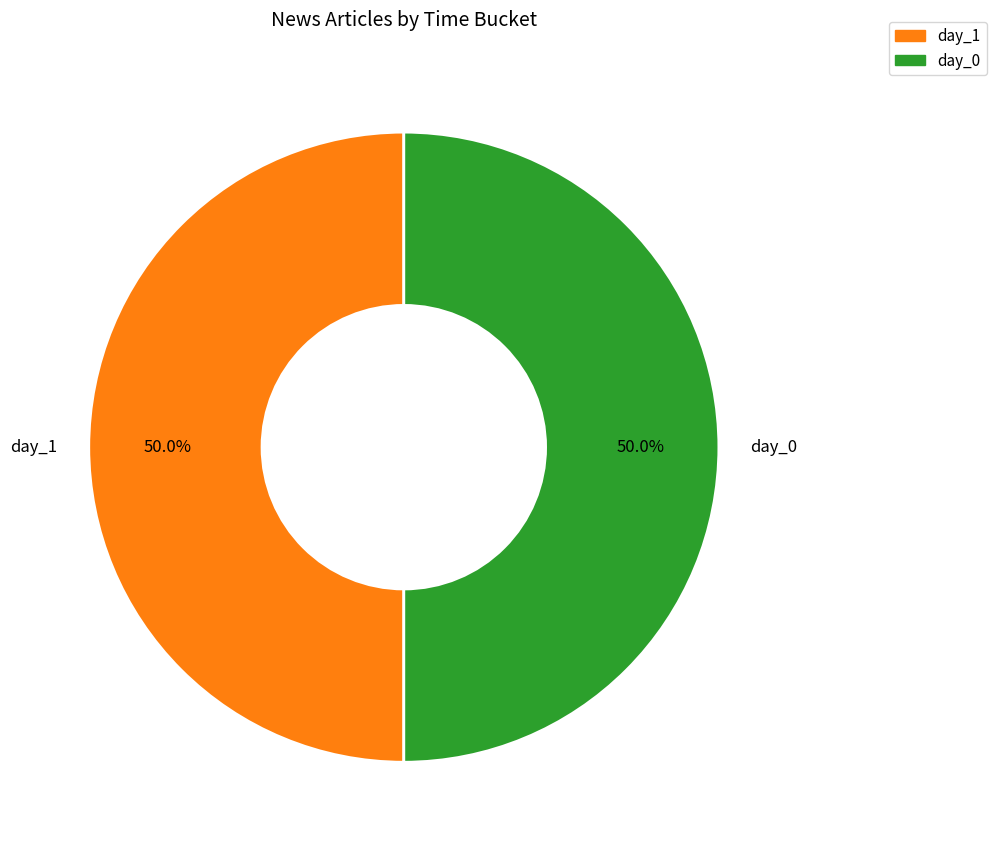

Combined, what portion of the pie is day_0 and day_1?

100.0%